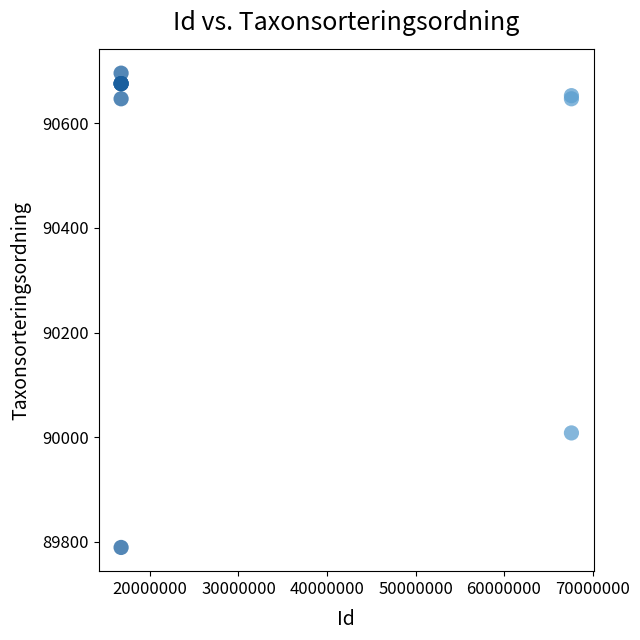

What Y value in the scatter plot is closest to 90242?

90008